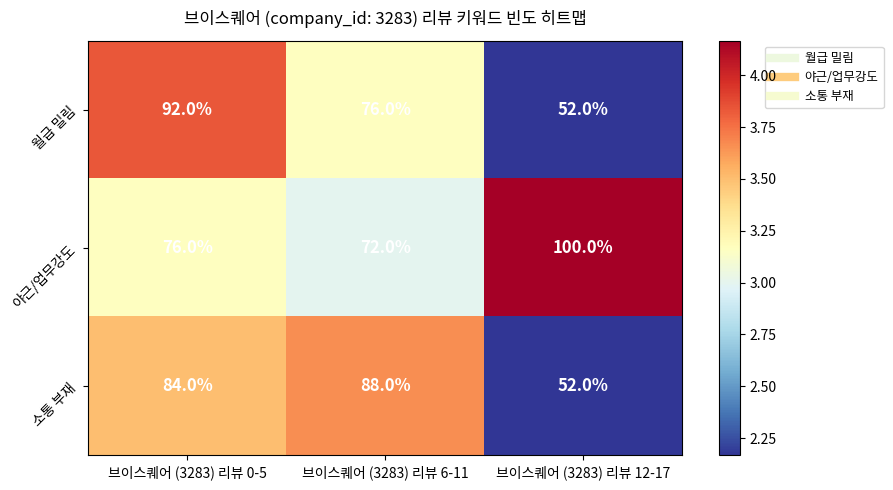

Is it true that 소통 부재 equals 119 at 브이스퀘어 (3283) 리뷰 0-5?

False